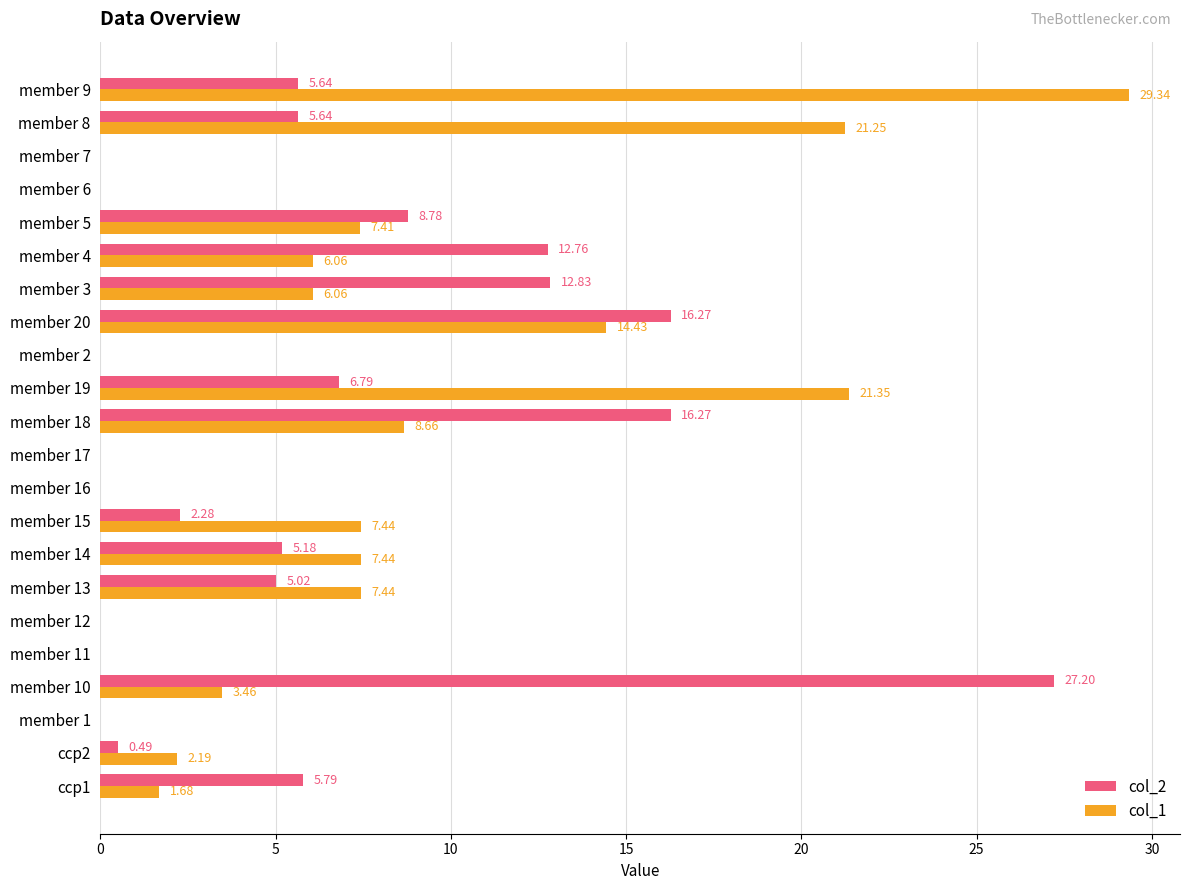

At which category is the sum across all series the highest?

member 9